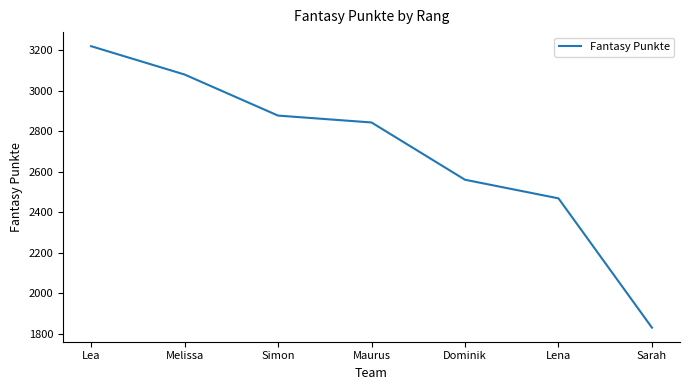

What is the smallest value displayed?

1830